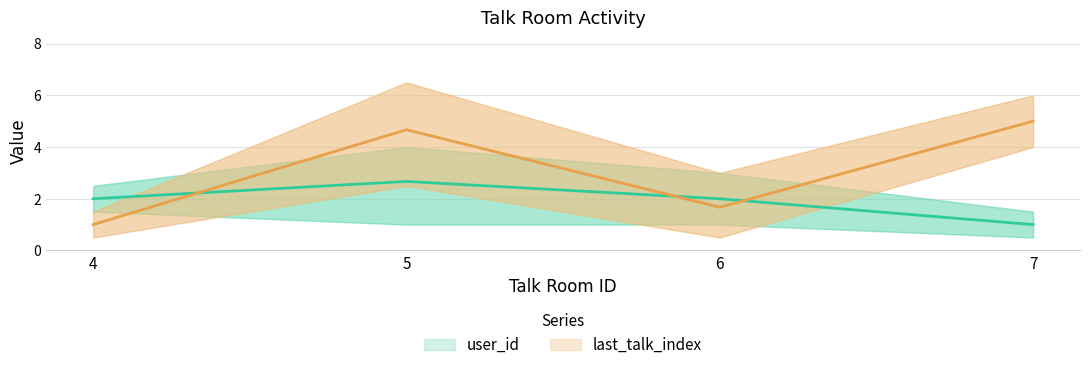

Rank the series by their maximum value, from lowest to highest.

user_id, last_talk_index